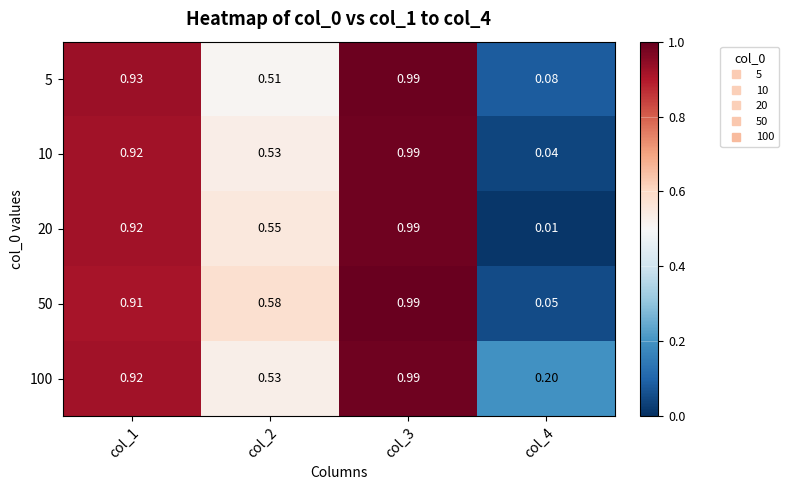

At col_3, list the series in order from smallest to largest.

10, 20, 100, 5, 50